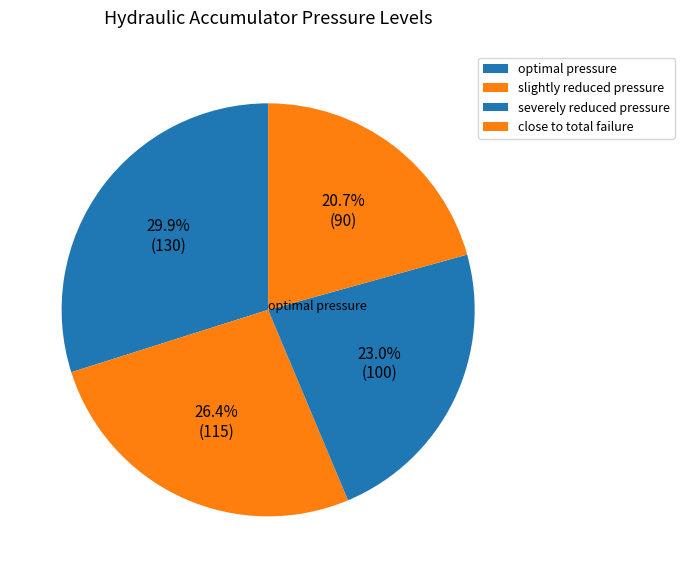

How many segments does this pie chart have?

4